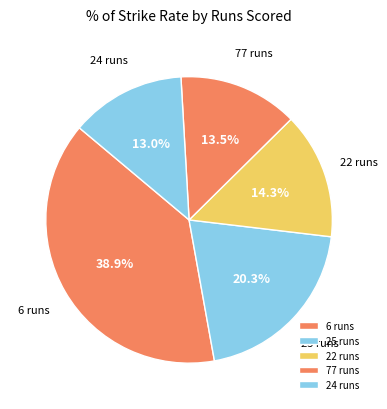

Is the sum of 25 runs and 6 runs greater than half?

Yes